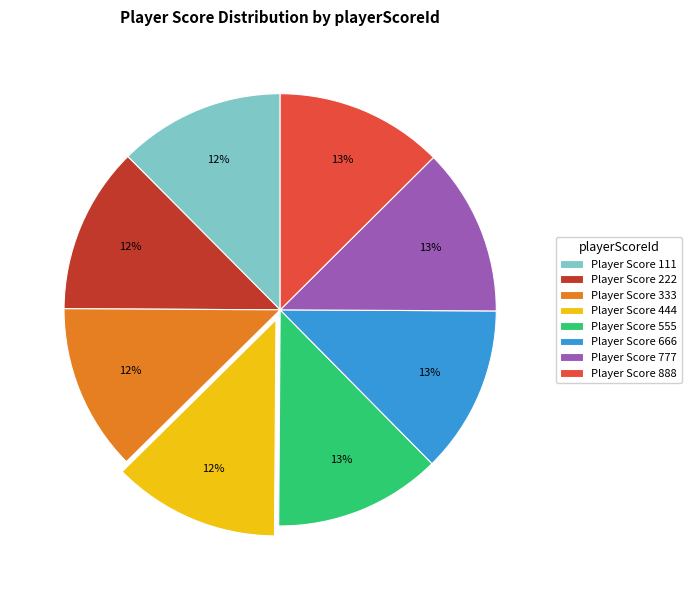

To the nearest percent, what percentage of the pie is Player Score 444?

12%